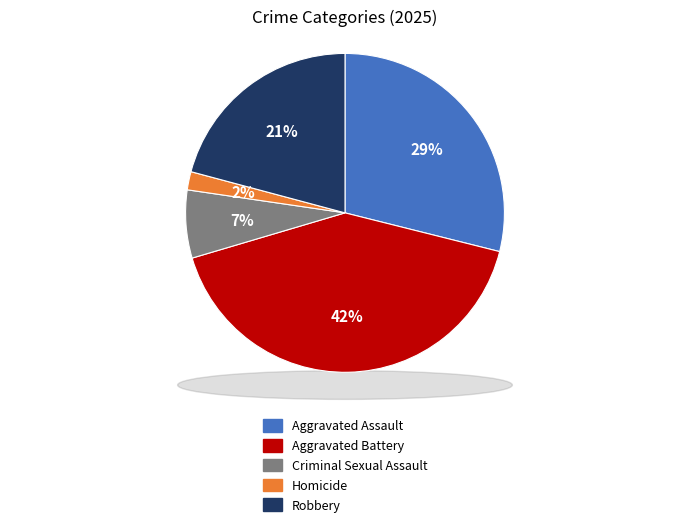

Approximately how many times larger is the value at Robbery compared to Homicide?

11.3